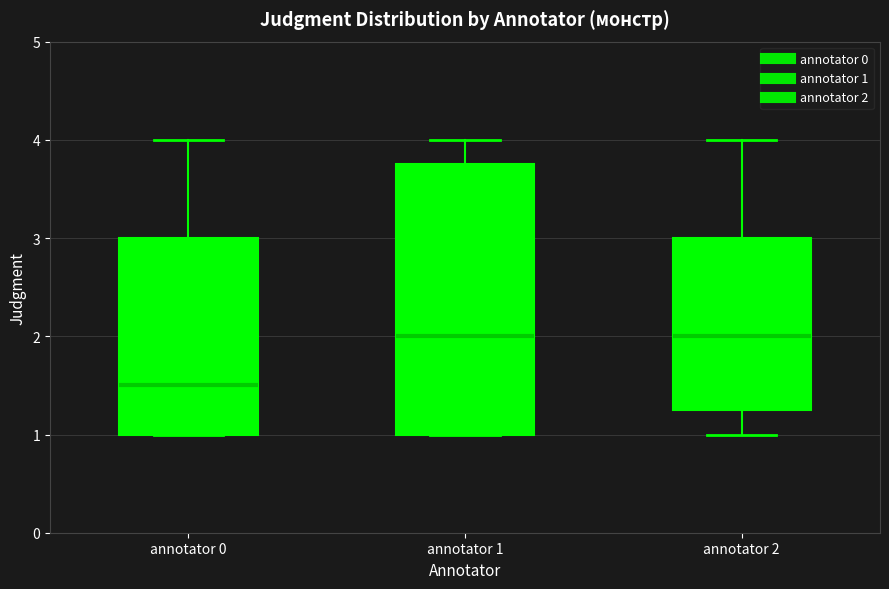

Which box is the tallest, from its lower edge to its upper edge?

annotator 1